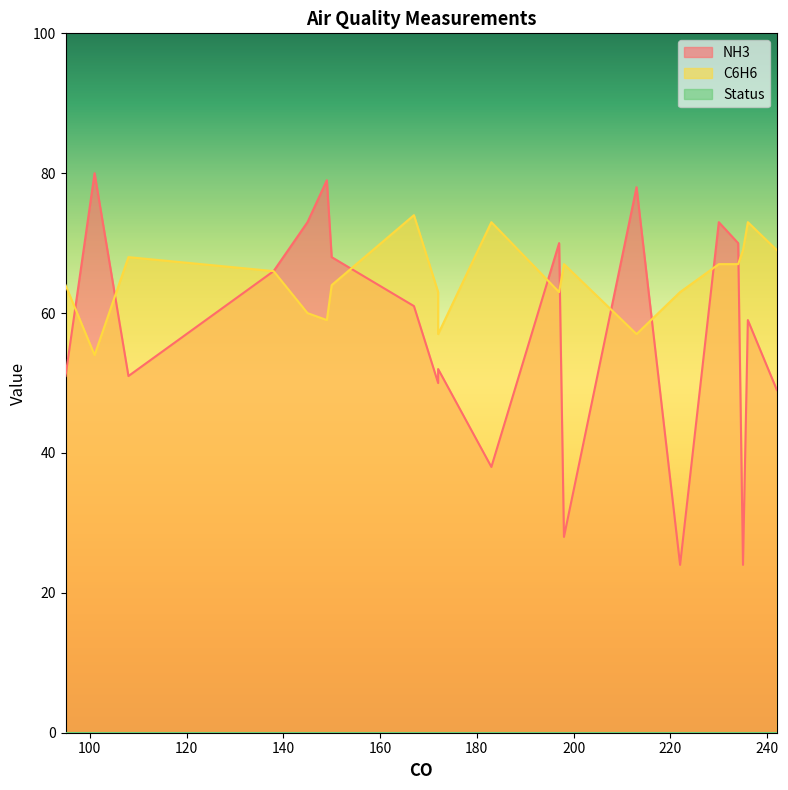

Does the chart display data point markers on the line(s)?

No